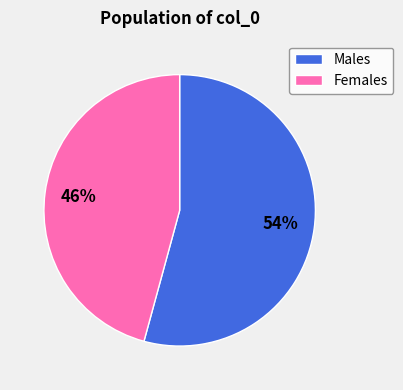

Does Males account for over 50% of the chart?

Yes